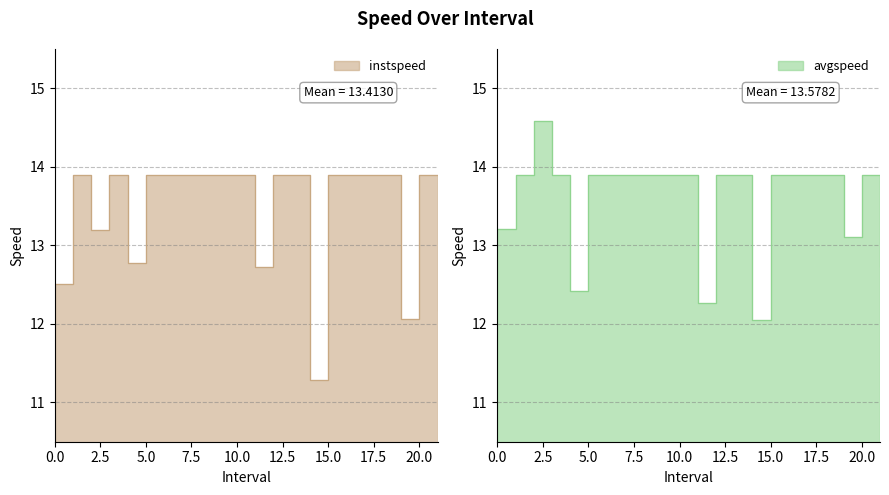

Does the chart display data point markers on the line(s)?

No